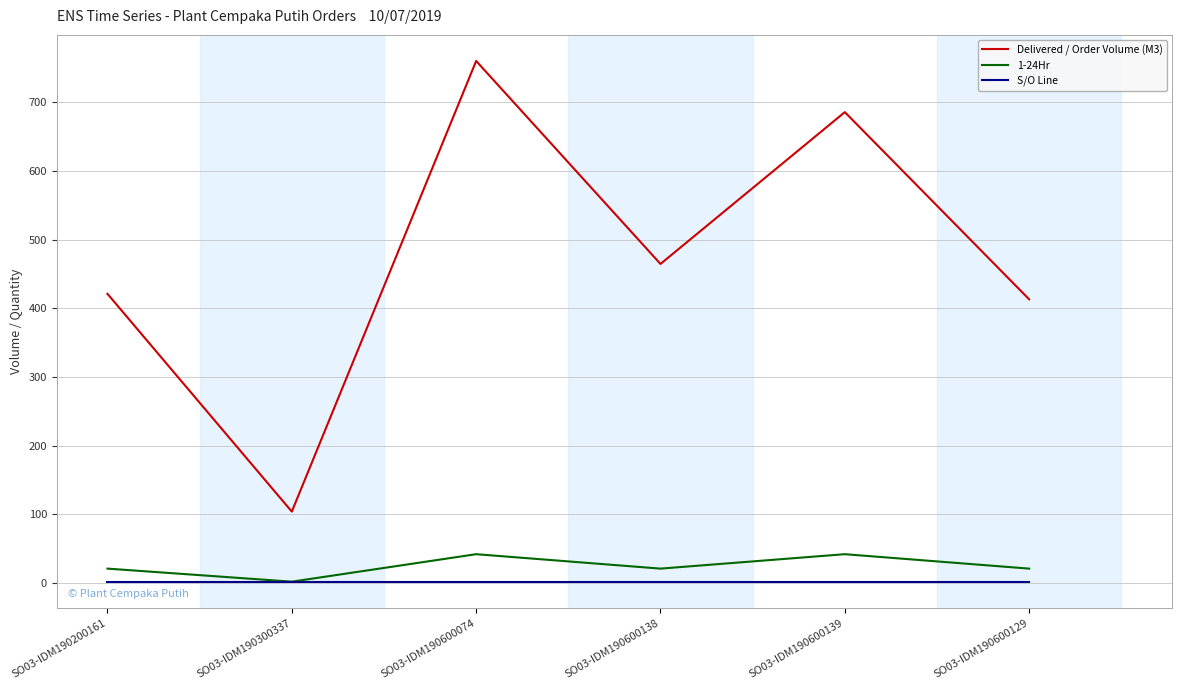

What is the sum of all Delivered / Order Volume (M3) values?

2848.0